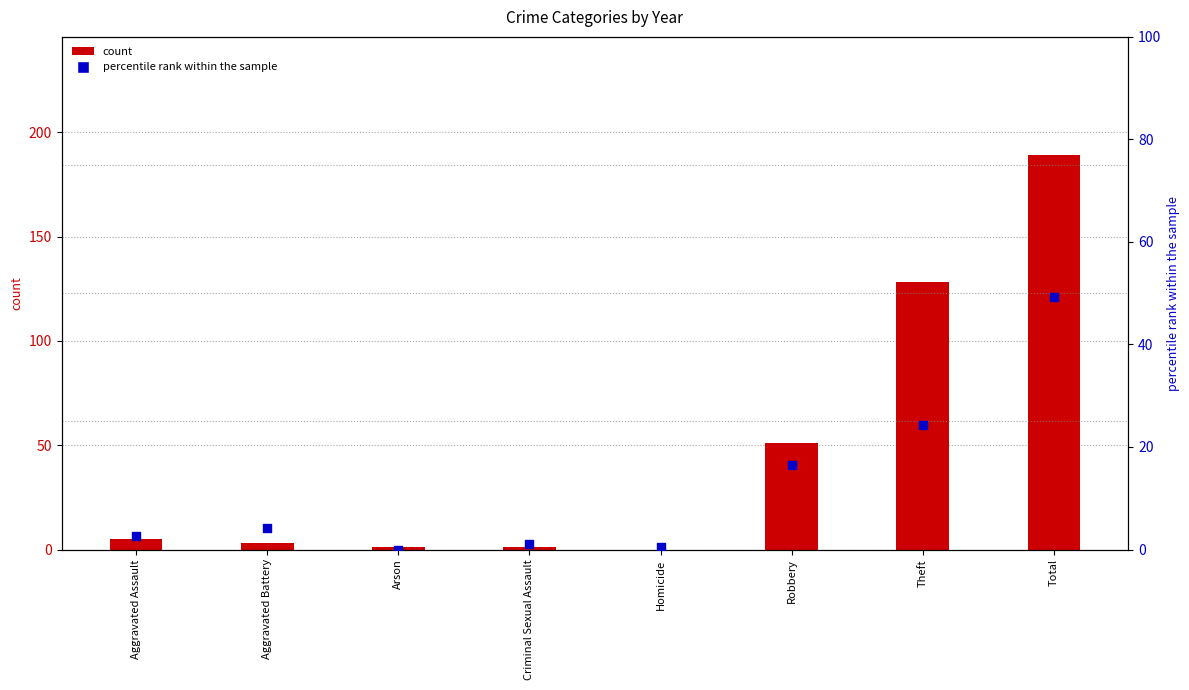

Which series reaches the maximum Y coordinate?

count